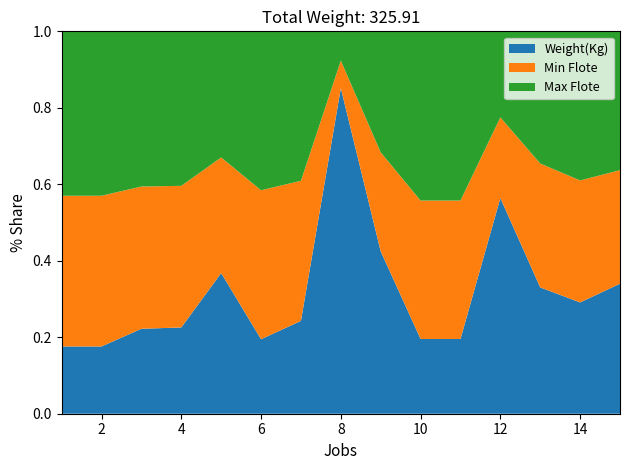

Reading right to left, what are all the values shown in this chart?

Weight(Kg): 10.3	8.2	15.3	40.1	4.9	4.9	14.8	177.6	9.9	7.5	13.4	6.7	6.6	4.9	4.9
Min Flote: 9.0	9.0	15.0	15.0	9.0	9.0	9.0	15.0	15.0	15.0	11.0	11.0	11.0	11.0	11.0
Max Flote: 11.0	11.0	16.0	16.0	11.0	11.0	11.0	16.0	16.0	16.0	12.0	12.0	12.0	12.0	12.0